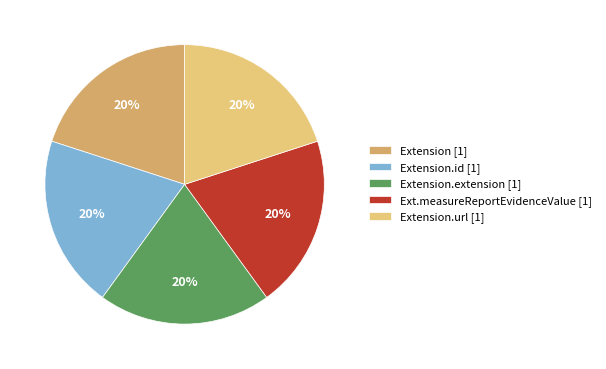

Do Extension.extension [1] and Extension.id [1] together represent more than half of the pie?

No